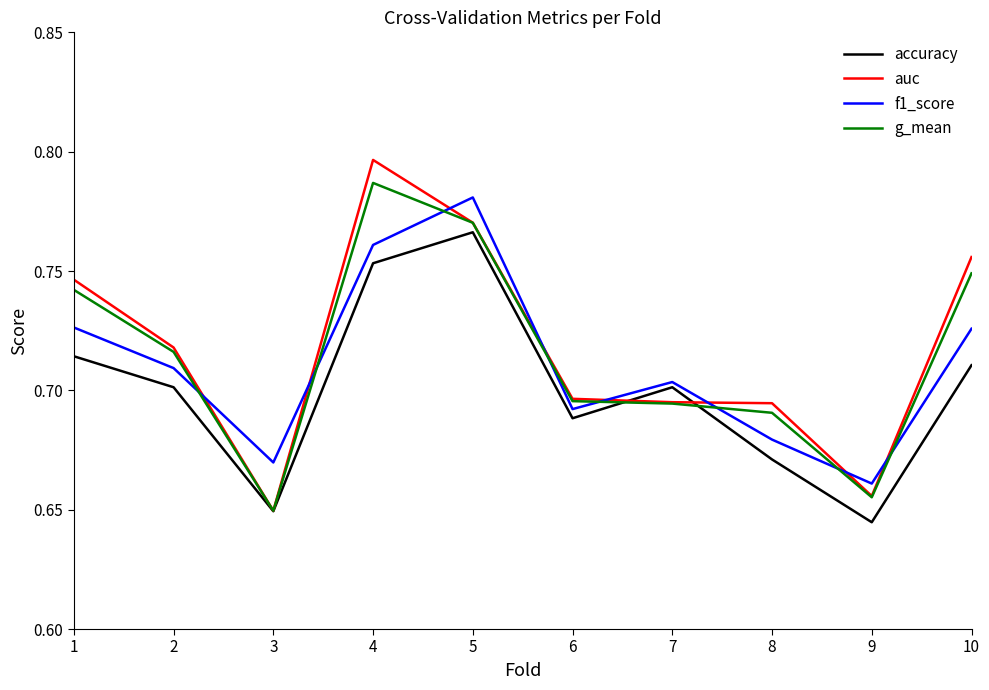

The accuracy series shows 0.7 at 6. True or false?

True